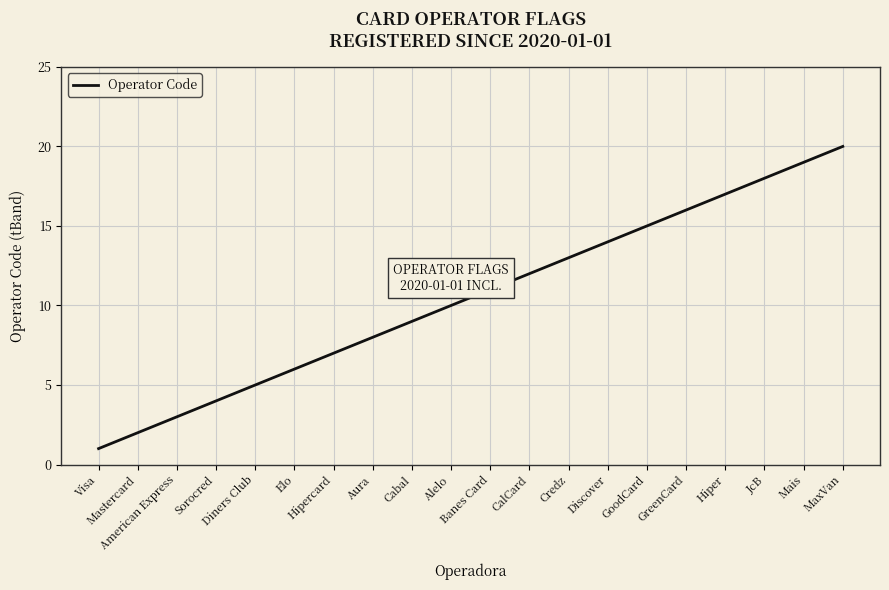

What is the maximum value shown in the chart?

20